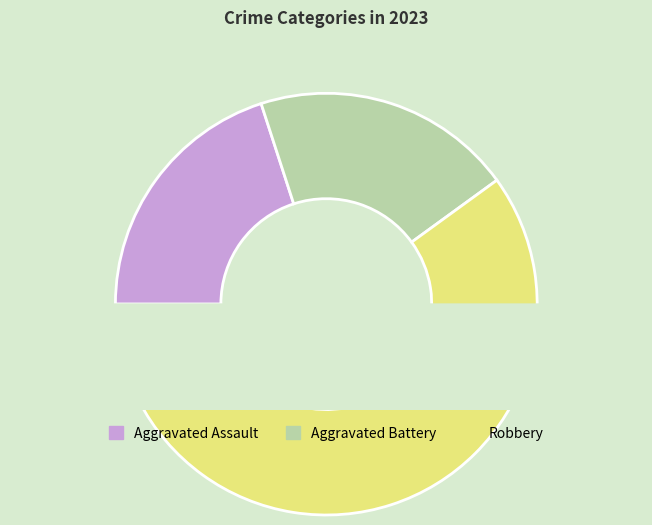

Which slice is the largest?

Robbery